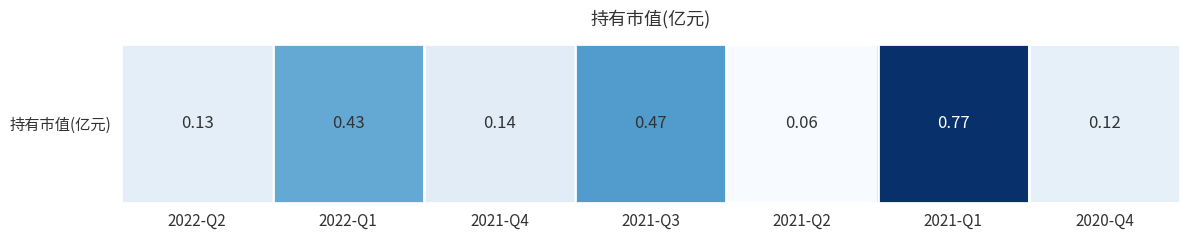

How many series are shown in this chart?

1